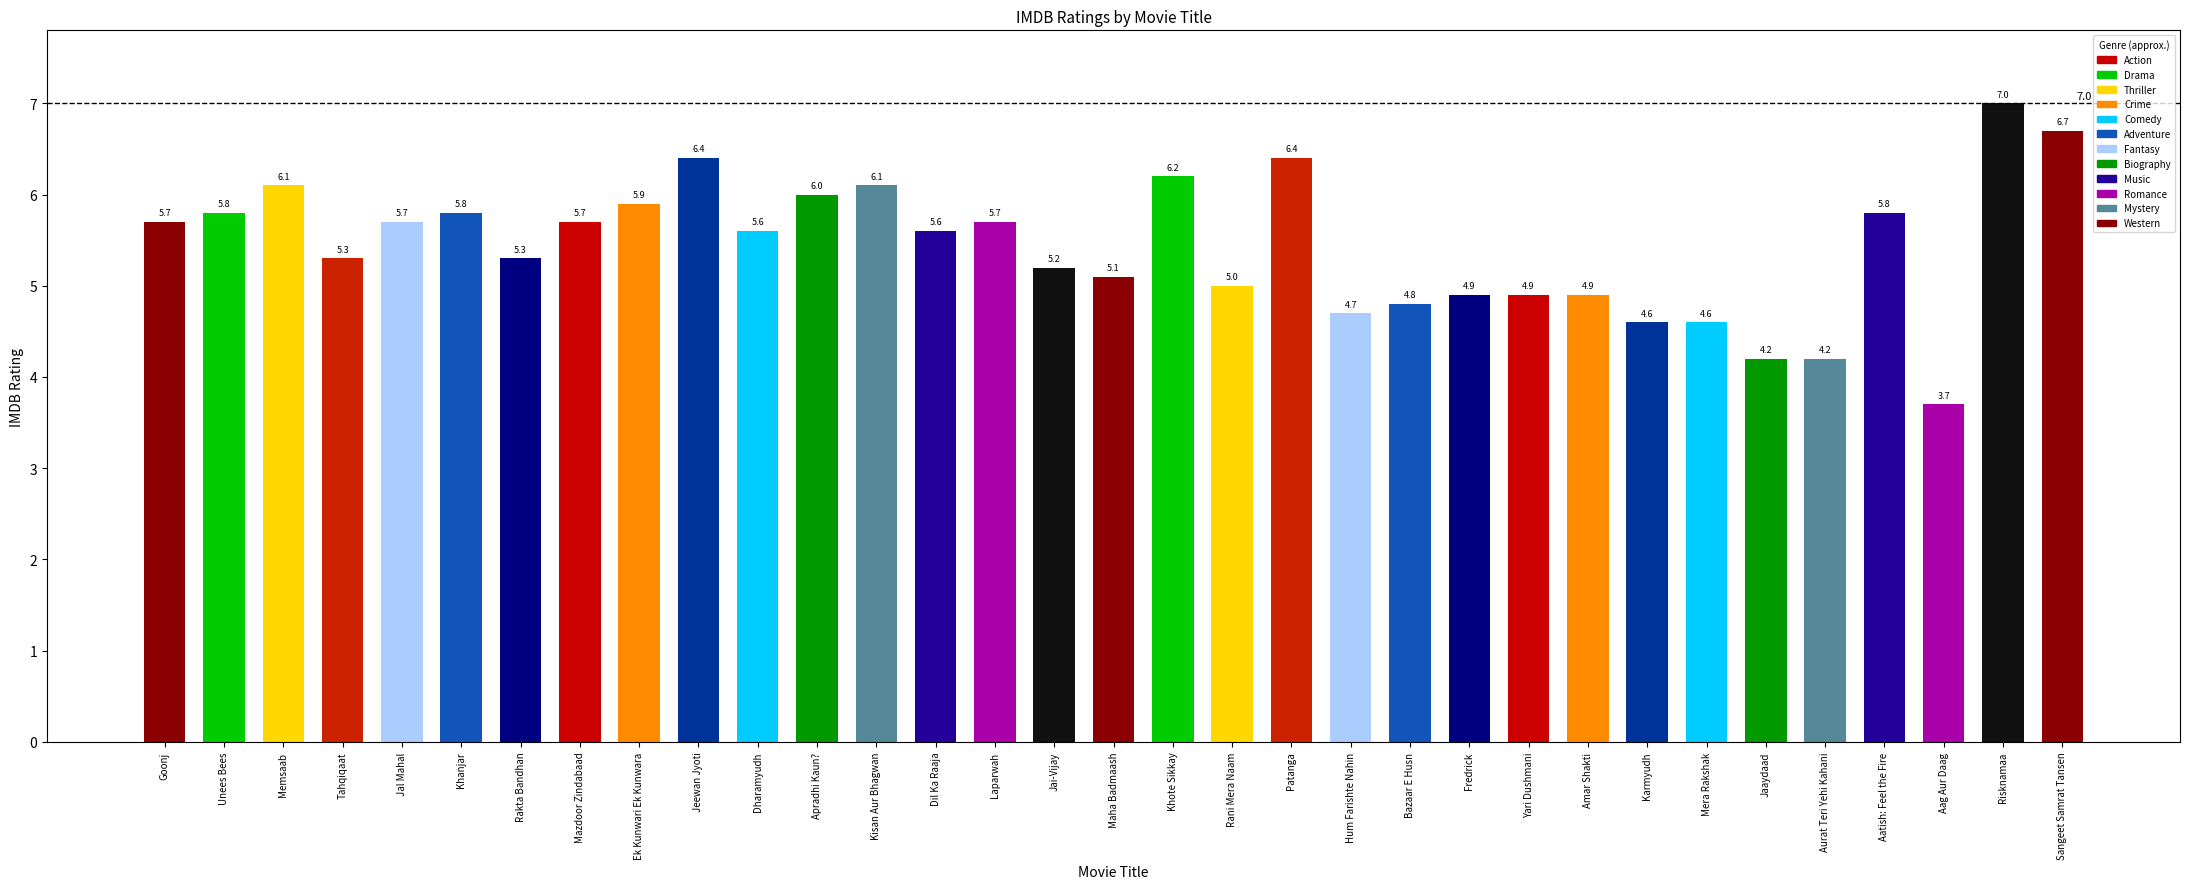

Reading right to left, extract all data points from this chart.

Sangeet Samrat Tansen=6.7	Risknamaa=7.0	Aag Aur Daag=3.7	Aatish: Feel the Fire=5.8	Aurat Teri Yehi Kahani=4.2	Jaaydaad=4.2	Mera Rakshak=4.6	Karmyudh=4.6	Amar Shakti=4.9	Yari Dushmani=4.9	Fredrick=4.9	Bazaar E Husn=4.8	Hum Farishte Nahin=4.7	Patanga=6.4	Rani Mera Naam=5.0	Khote Sikkay=6.2	Maha Badmaash=5.1	Jai-Vijay=5.2	Laparwah=5.7	Dil Ka Raaja=5.6	Kisan Aur Bhagwan=6.1	Apradhi Kaun?=6.0	Dharamyudh=5.6	Jeewan Jyoti=6.4	Ek Kunwari Ek Kunwara=5.9	Mazdoor Zindabaad=5.7	Rakta Bandhan=5.3	Khanjar=5.8	Jal Mahal=5.7	Tahqiqaat=5.3	Memsaab=6.1	Unees Bees=5.8	Goonj=5.7